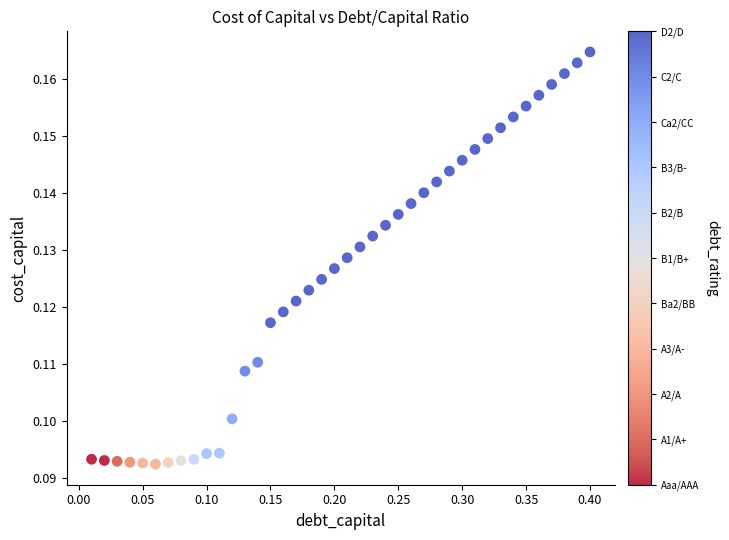

What is the range of X values (max minus min)?

0.4